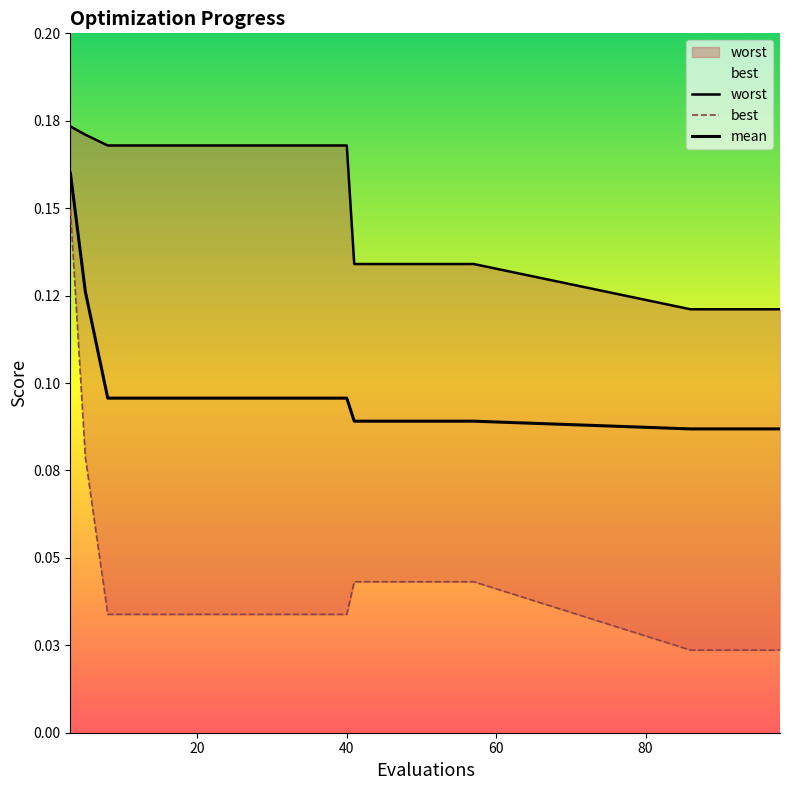

Is it true that mean equals 0.1 at 57?

True